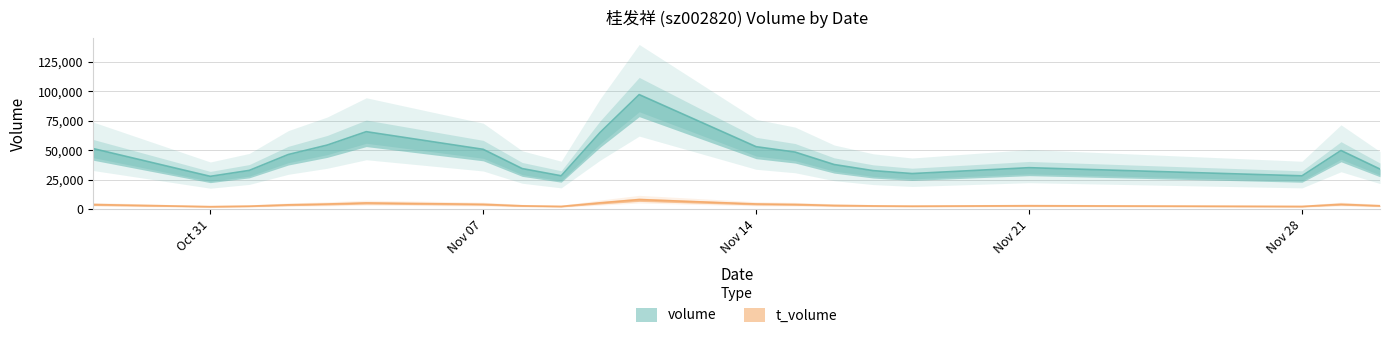

True or false: t_volume and volume intersect in this chart.

False